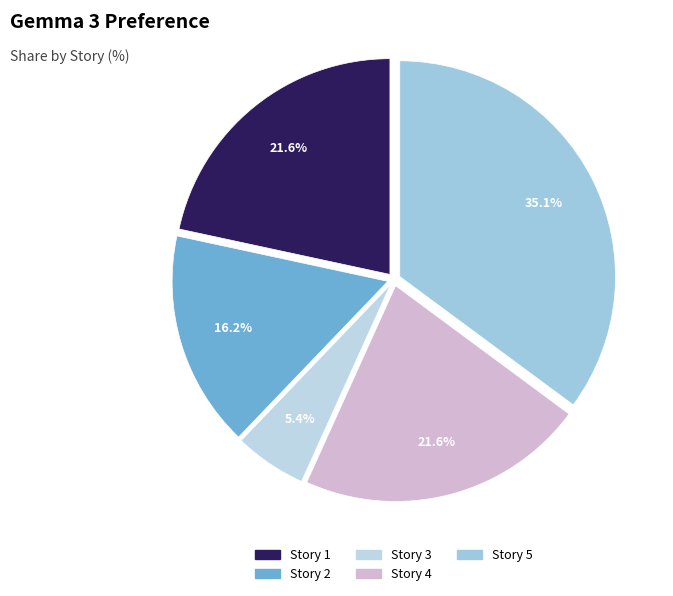

To the nearest percent, what percentage of the pie is Story 3?

5%